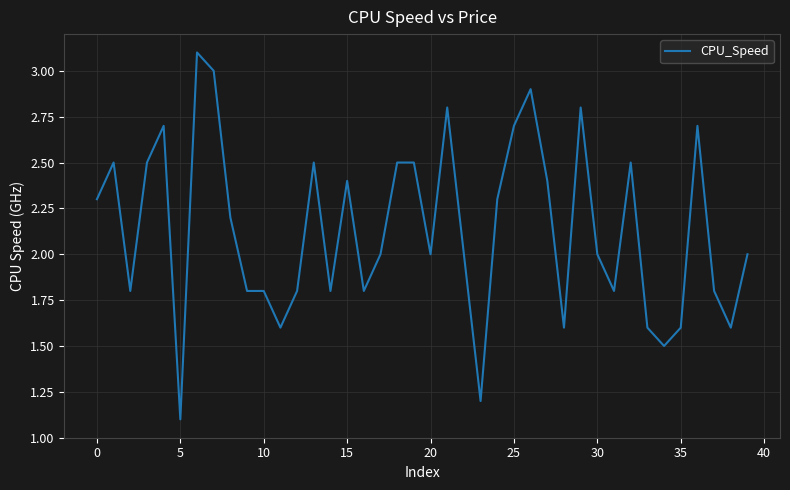

What is the greatest value displayed?

3.1